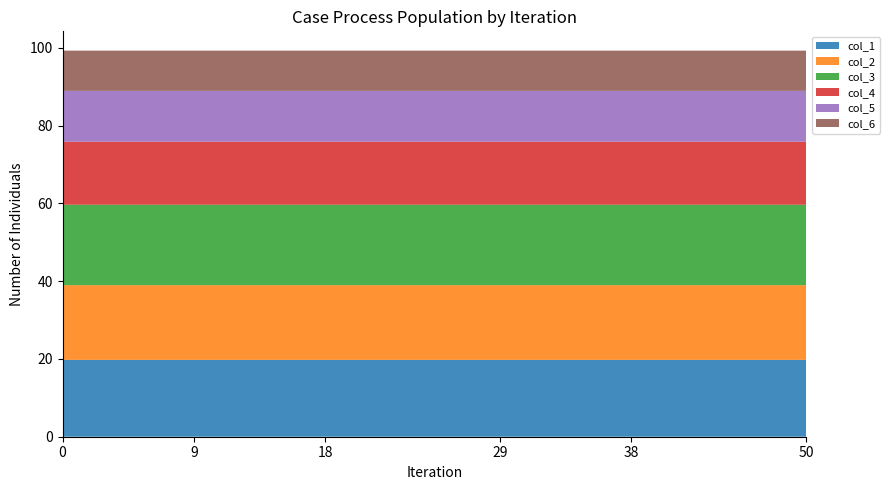

The col_1 series shows 19.8 at 9. True or false?

True